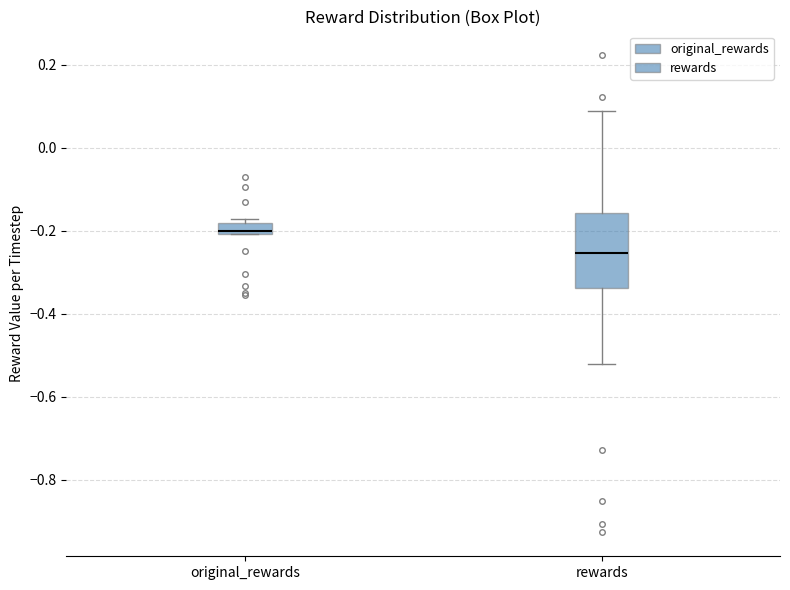

Which box has the highest median line?

original_rewards